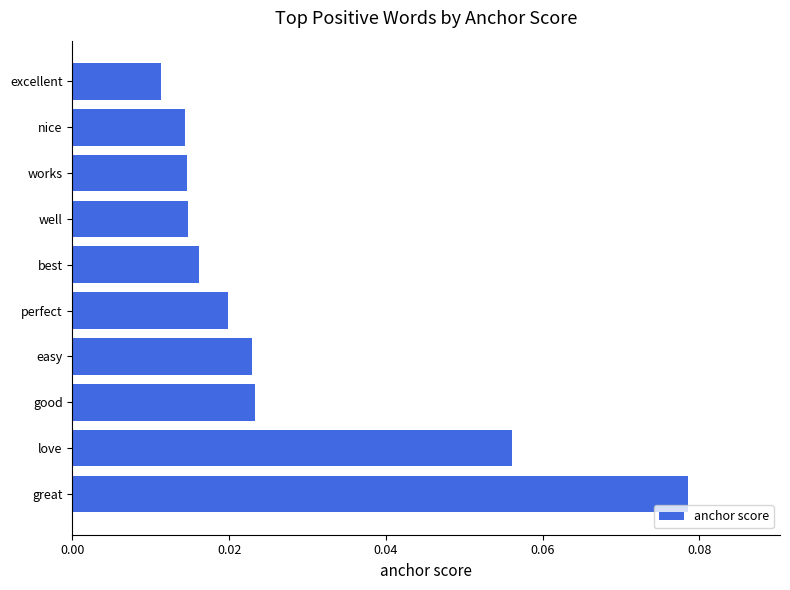

At which category does the chart reach its minimum across all series?

excellent